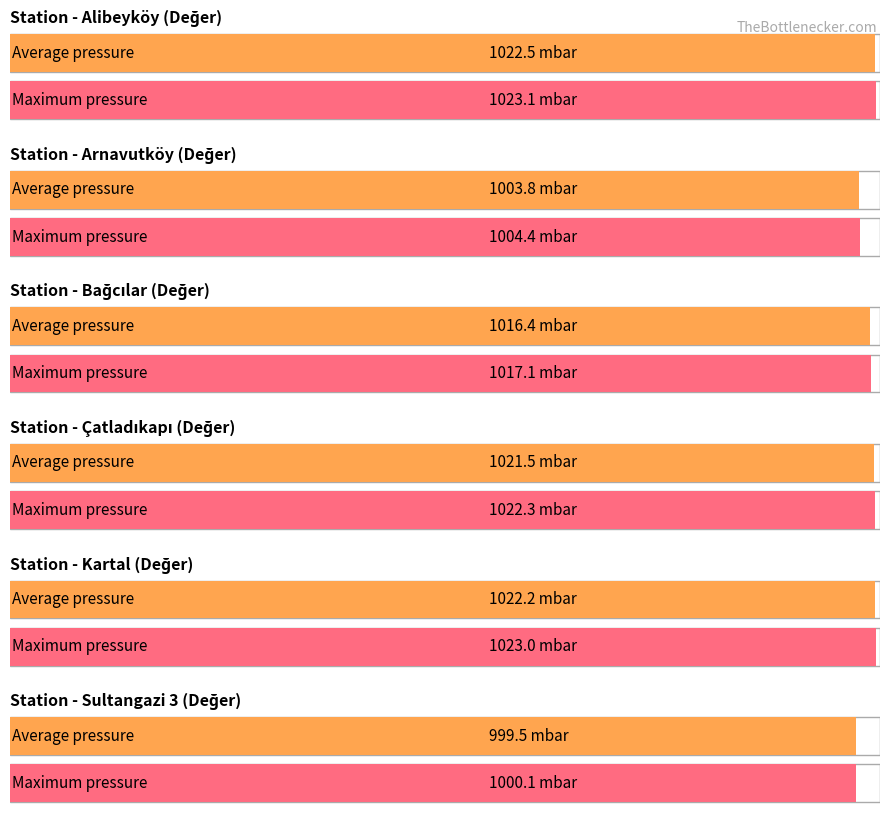

What is the total value across all series at 7?

6085.6